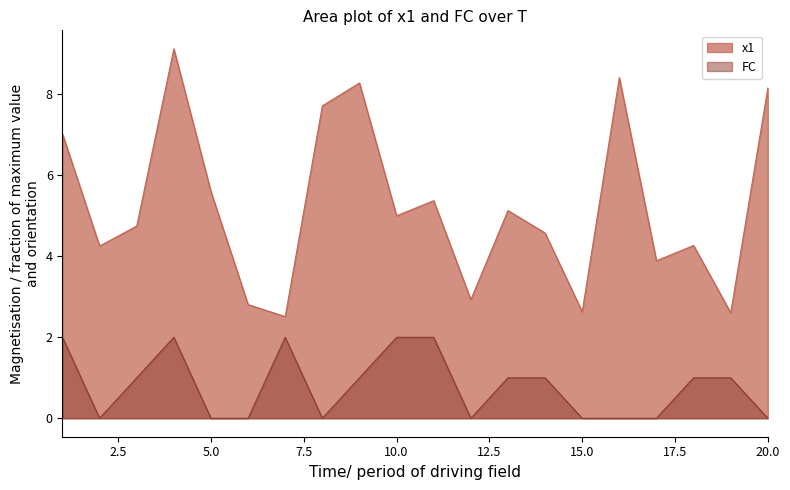

List the series in order of their peak value, highest first.

x1, FC